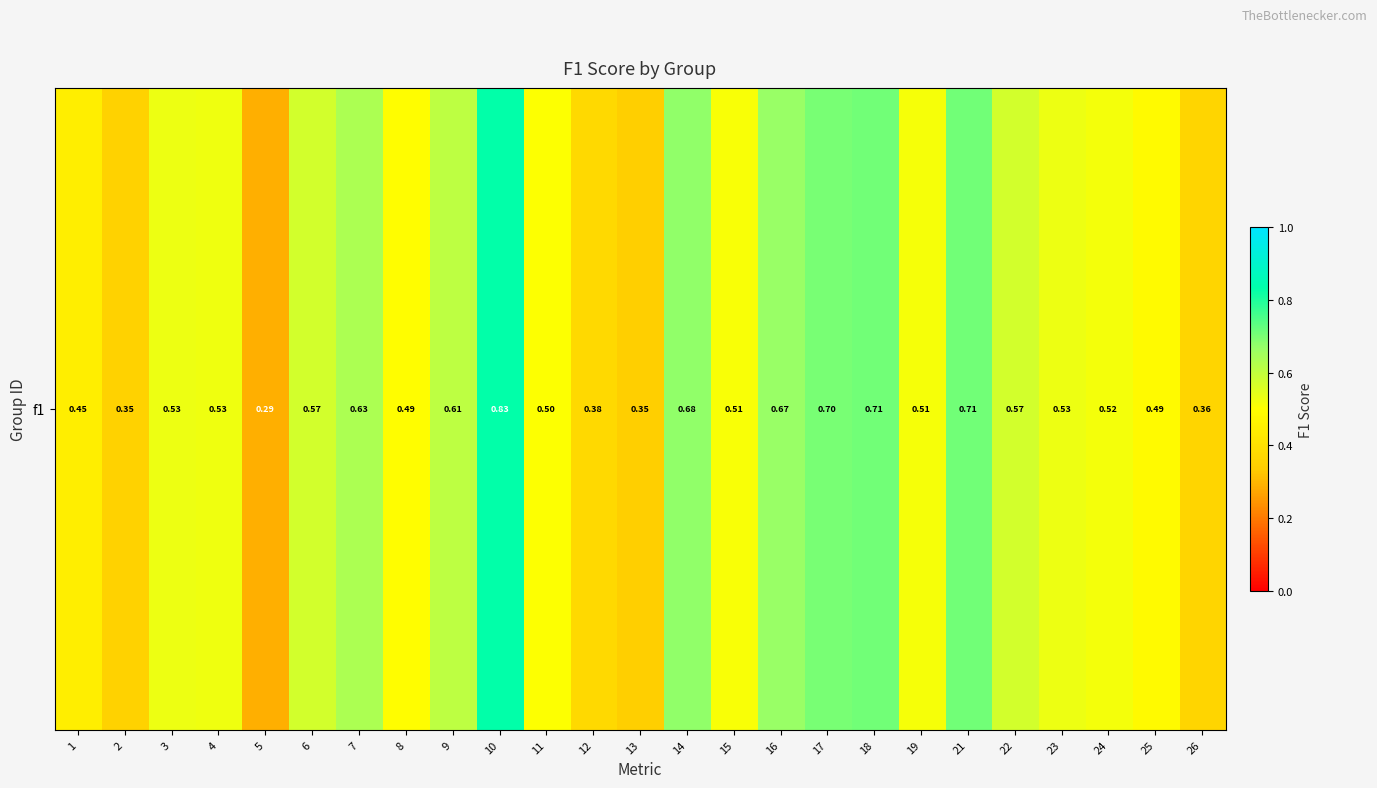

Between 26 and 11, which is larger?

11